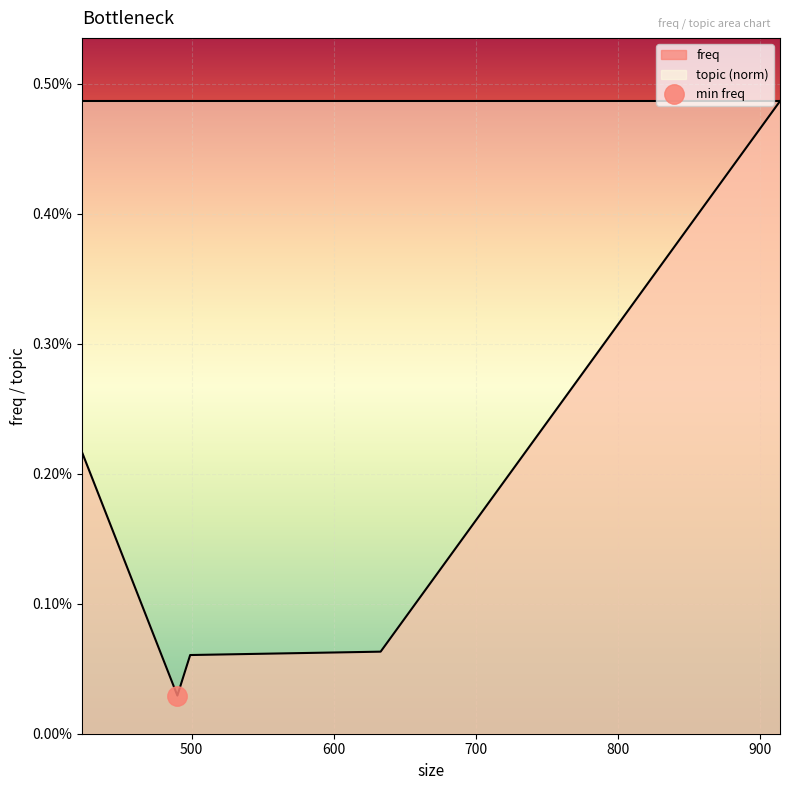

At which category does the data reach its first local valley?

490